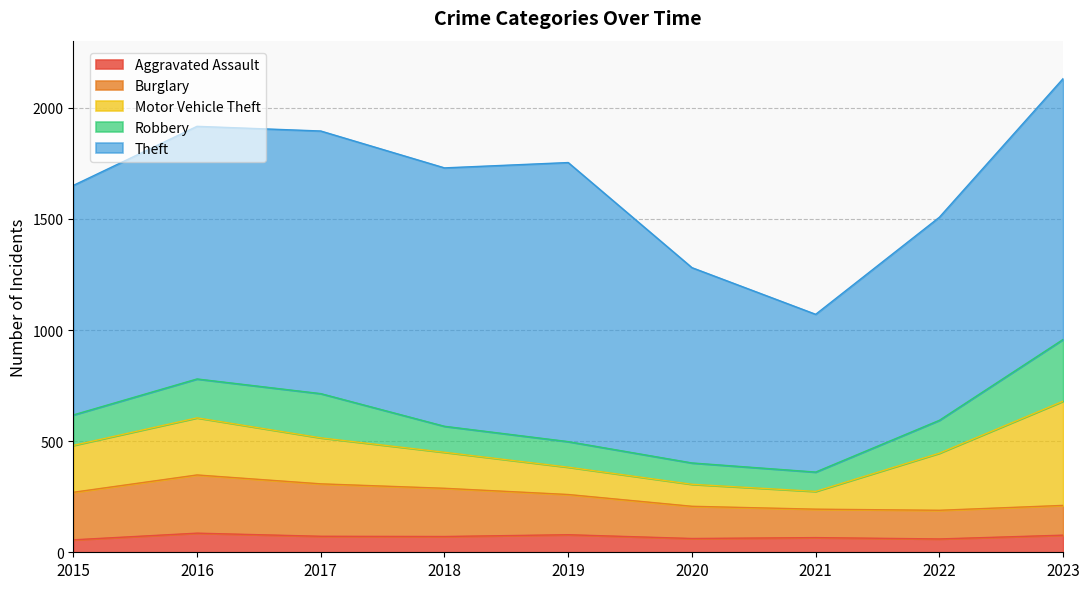

How many values in the Robbery series exceed 137?

4